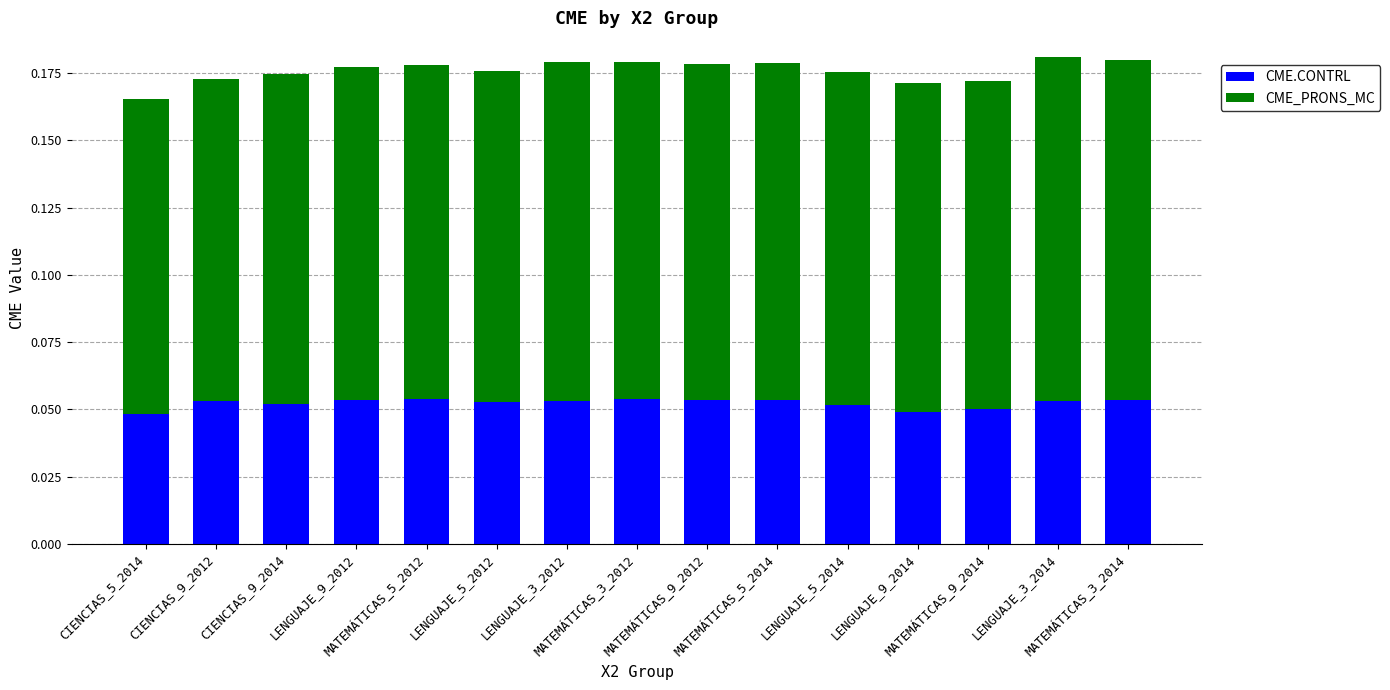

What is the sum of all CME.CONTRL values?

0.8